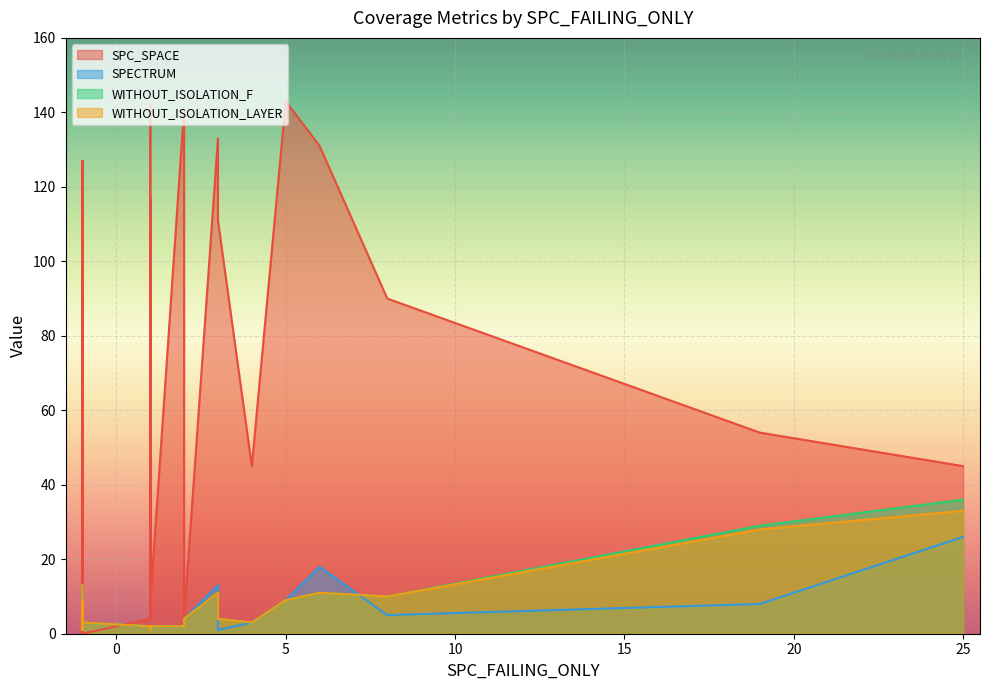

How many intersections are there between SPECTRUM and WITHOUT_ISOLATION_LAYER?

1